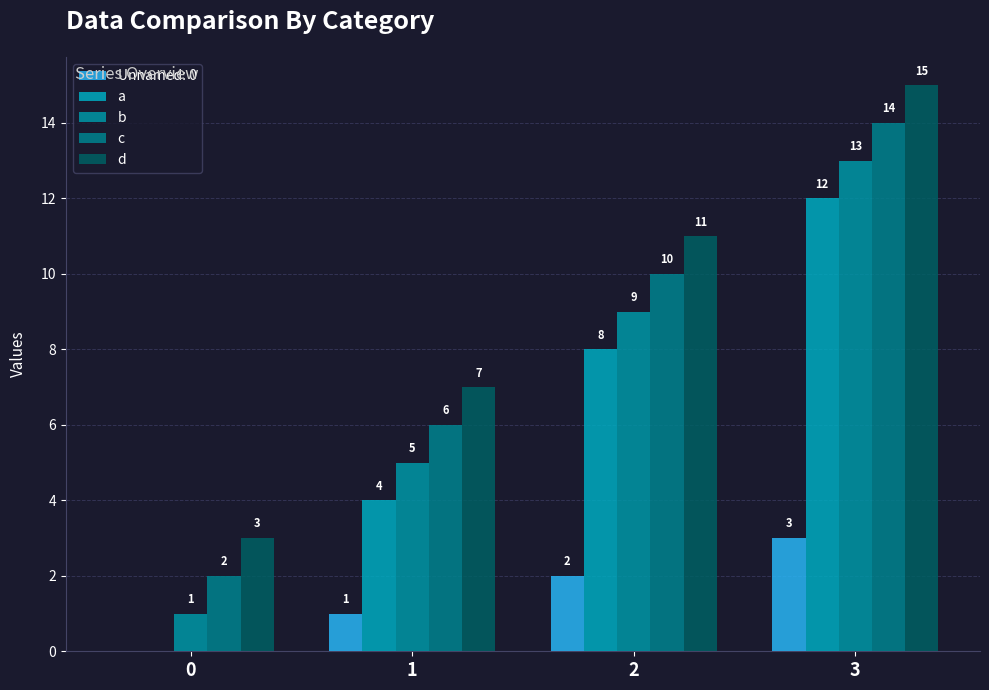

What is the greatest value displayed?

15